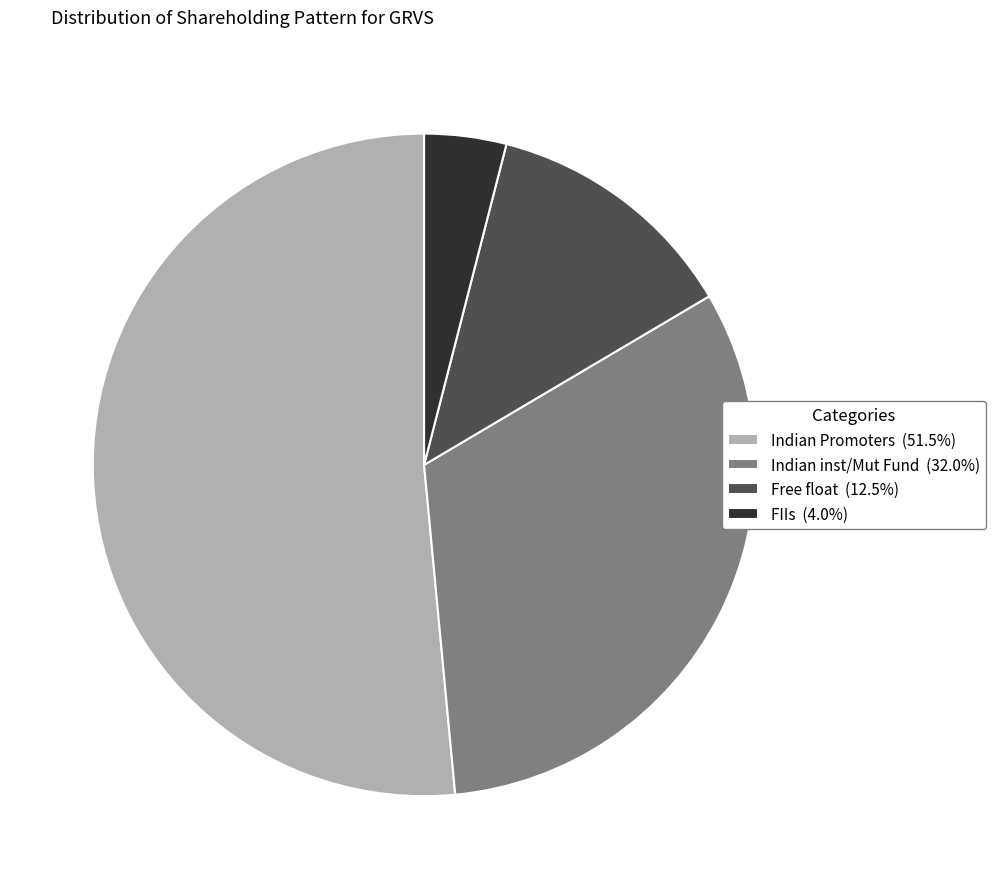

Count the number of slices in the pie.

4